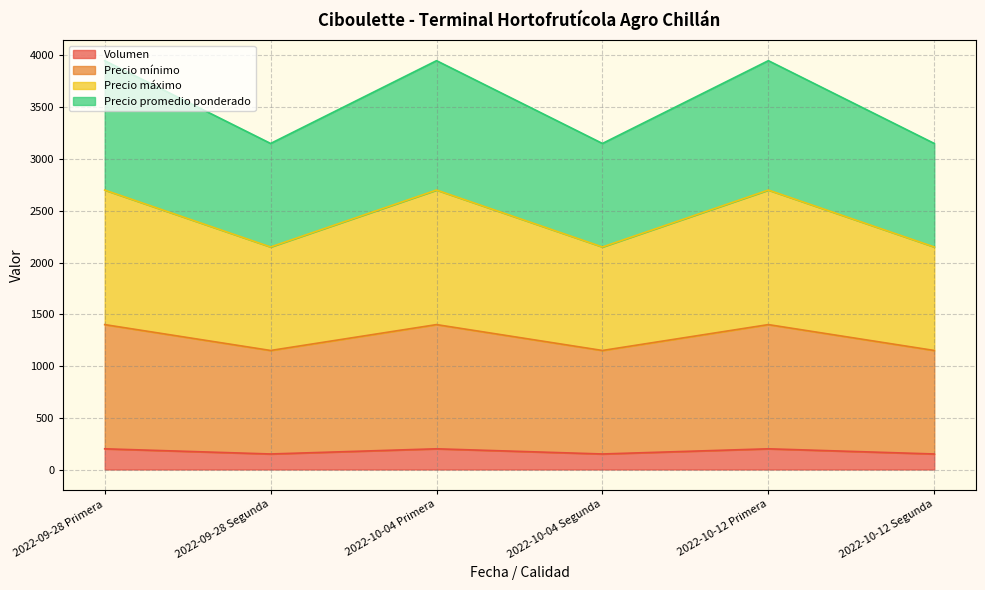

How many interior local peaks does the Precio máximo series have?

2